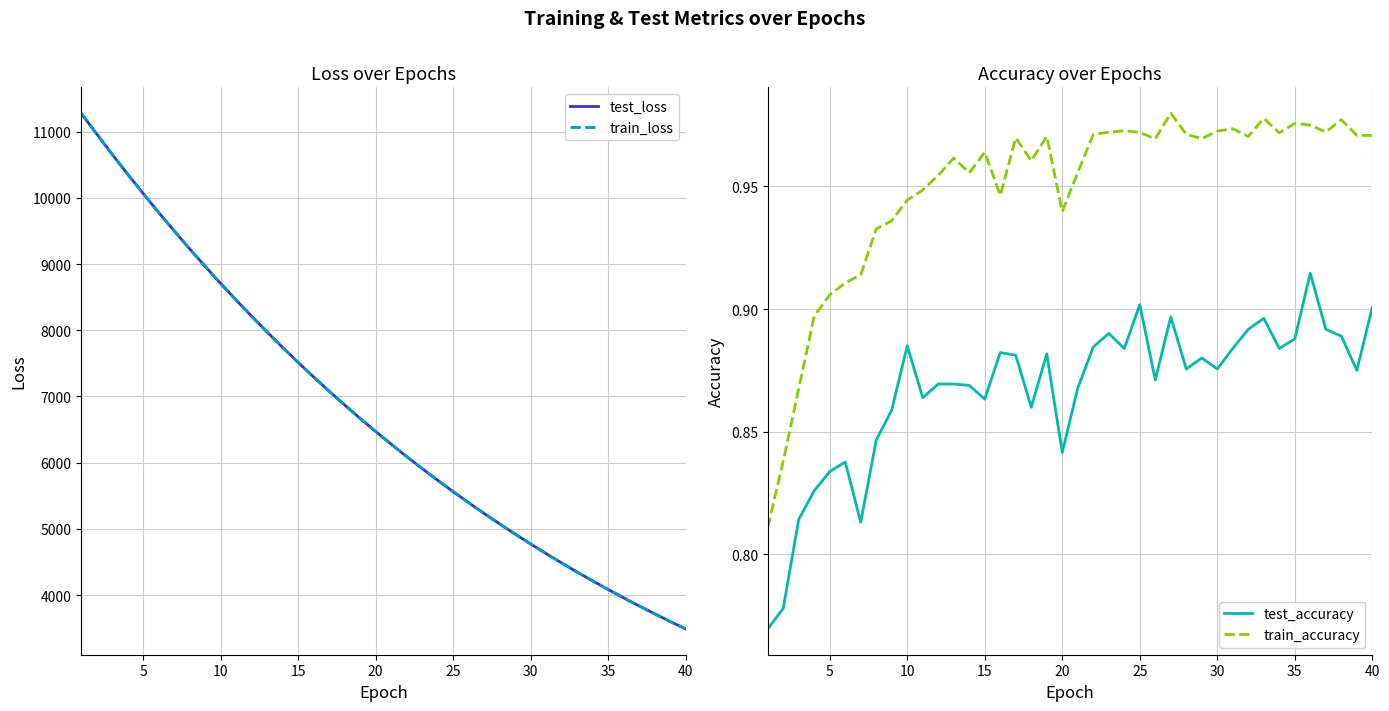

What is the average value of the test_accuracy series?

0.9